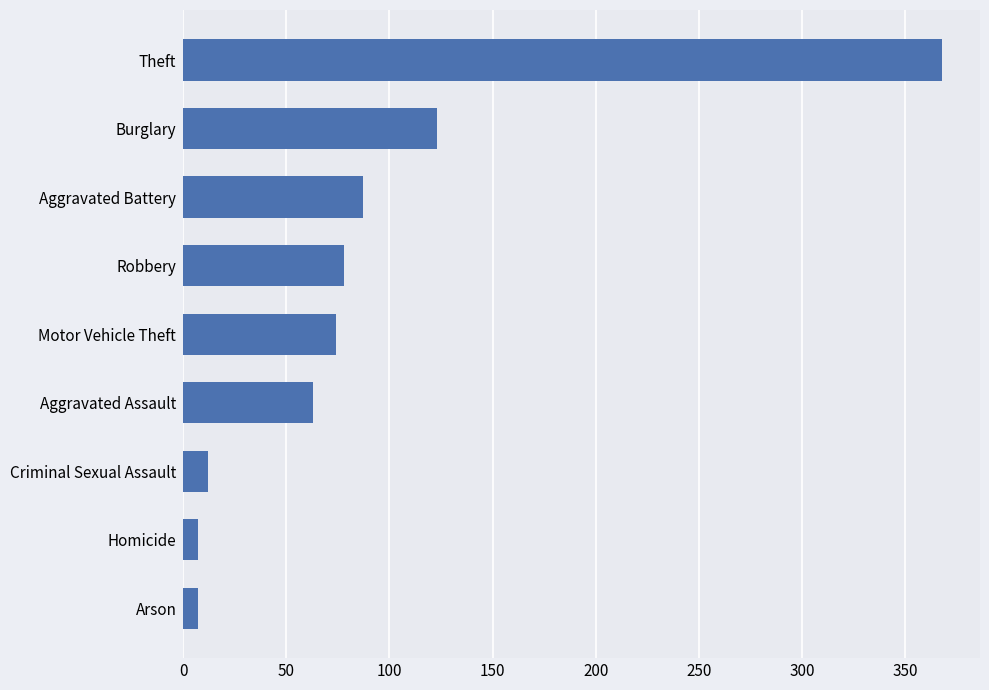

What is the maximum value shown in the chart?

368